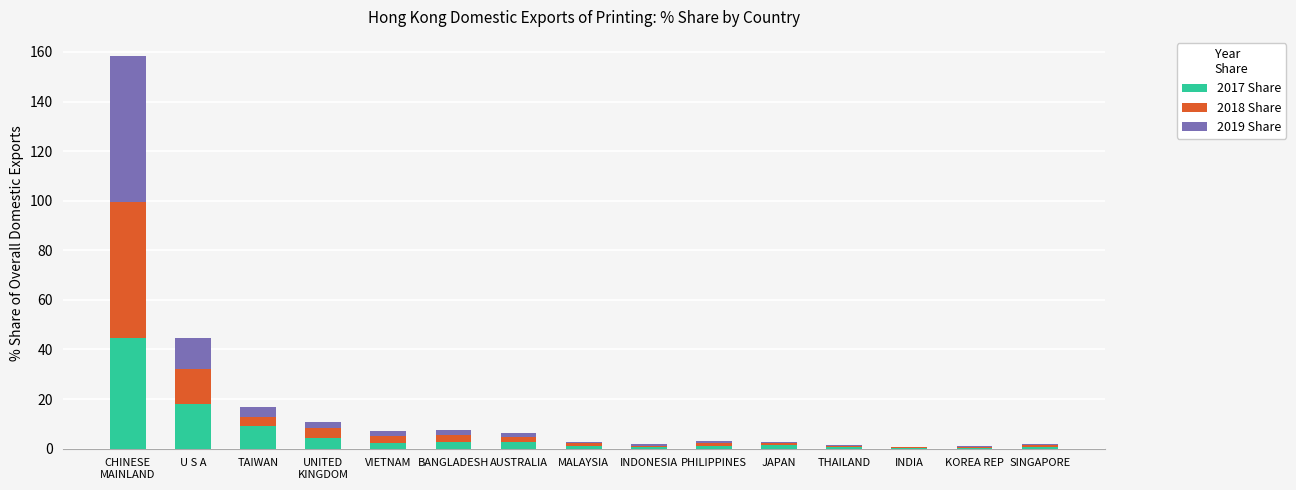

What is the total value across all series at JAPAN?

2.7